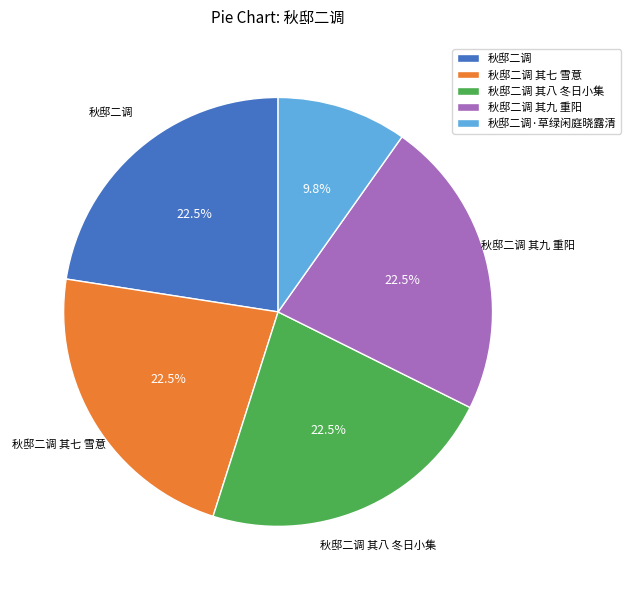

Is there any slice that represents more than half of the pie?

No